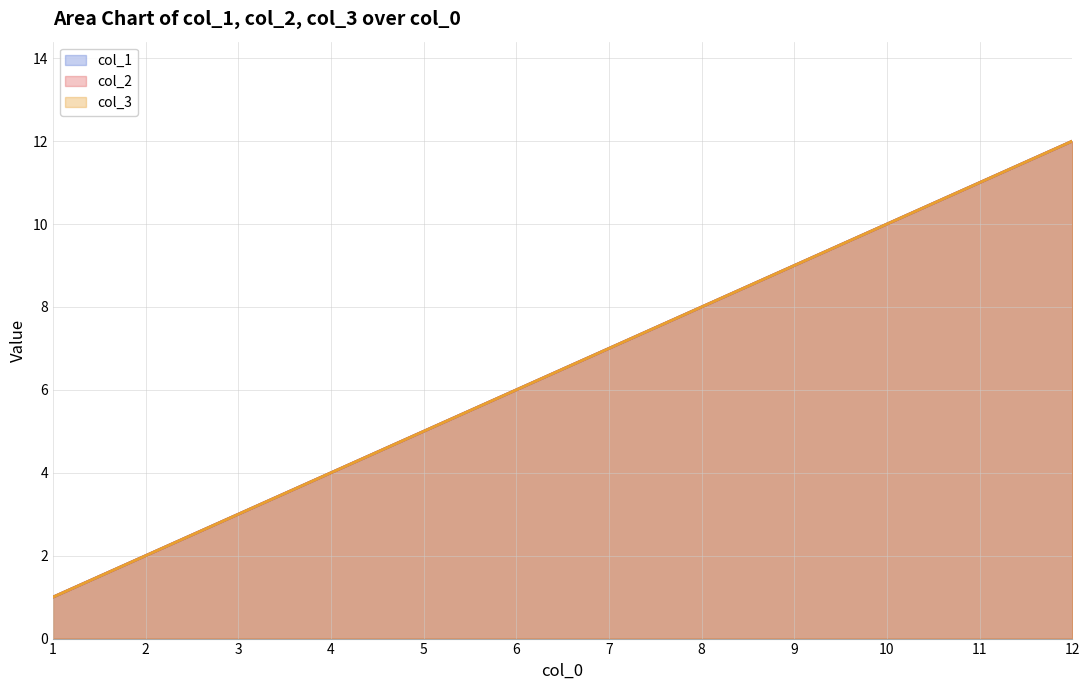

What is the sum of the col_2 values at 8 and 3?

11